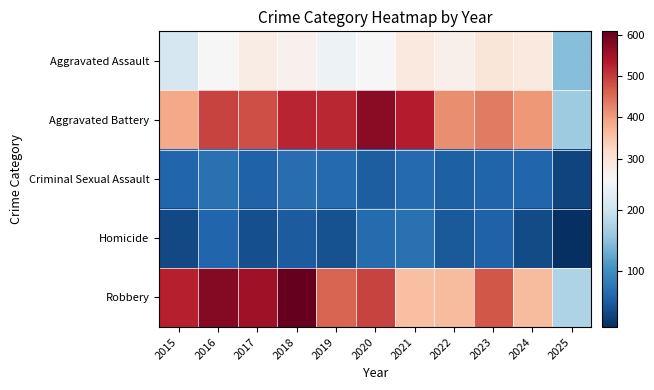

Between 2024 and 2022, which is larger?

2024